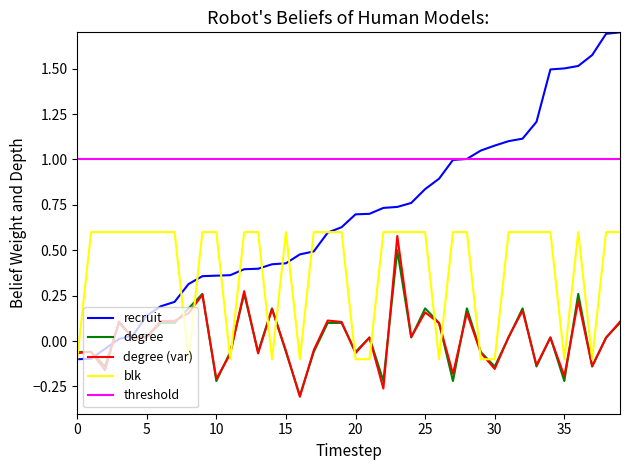

Which series has the largest range (max minus min)?

recruit